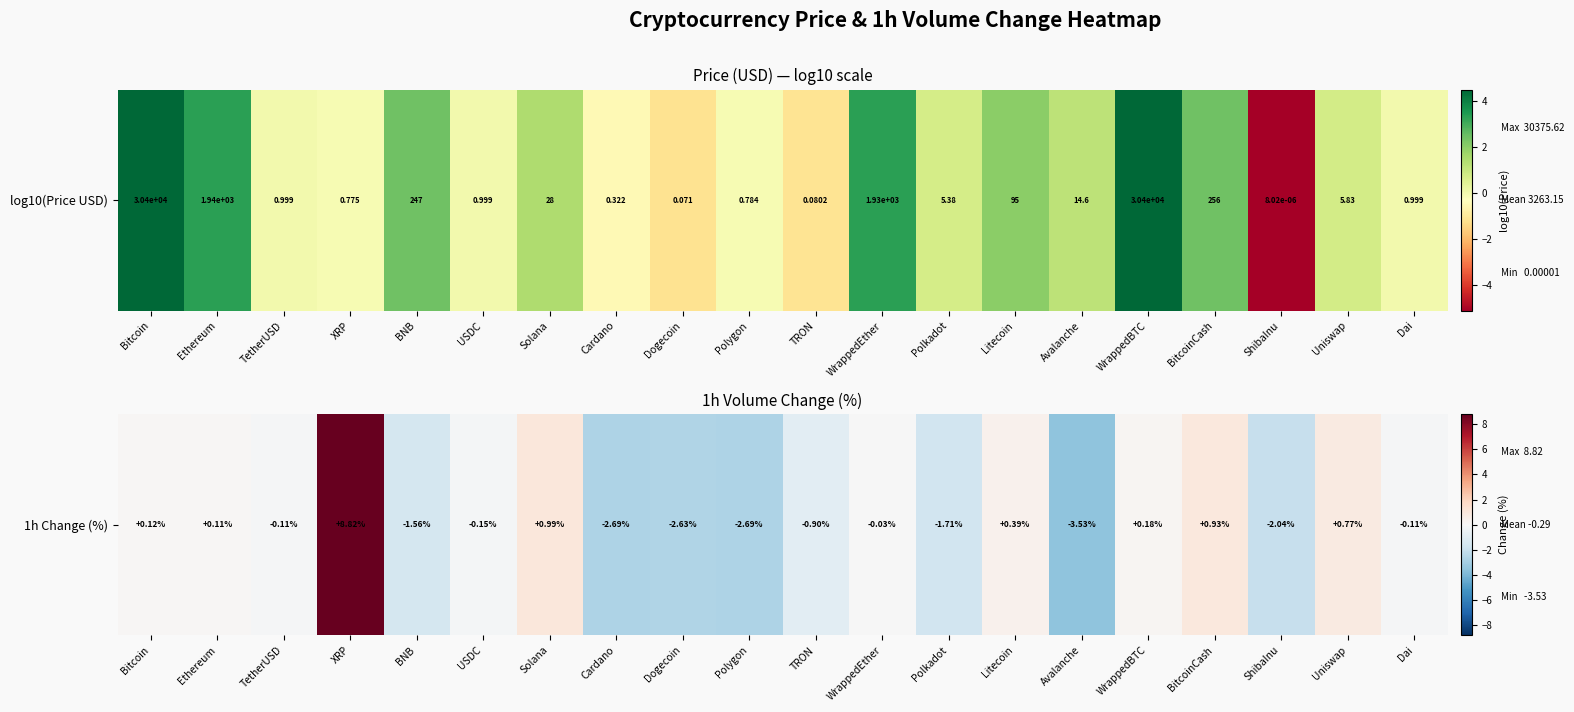

Where does the data first go above 0?

Bitcoin